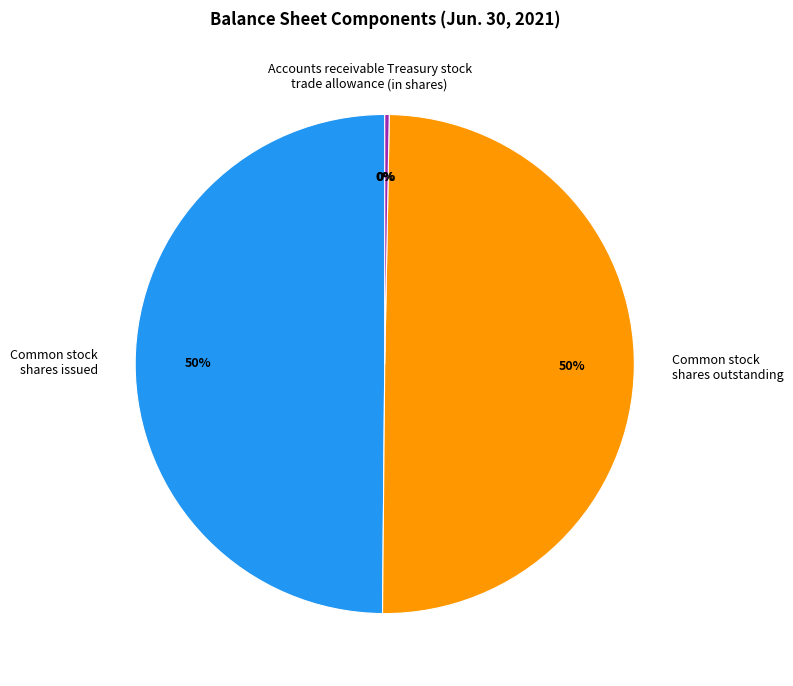

Combined, do Common stock shares issued and Common stock shares outstanding account for over 50%?

Yes